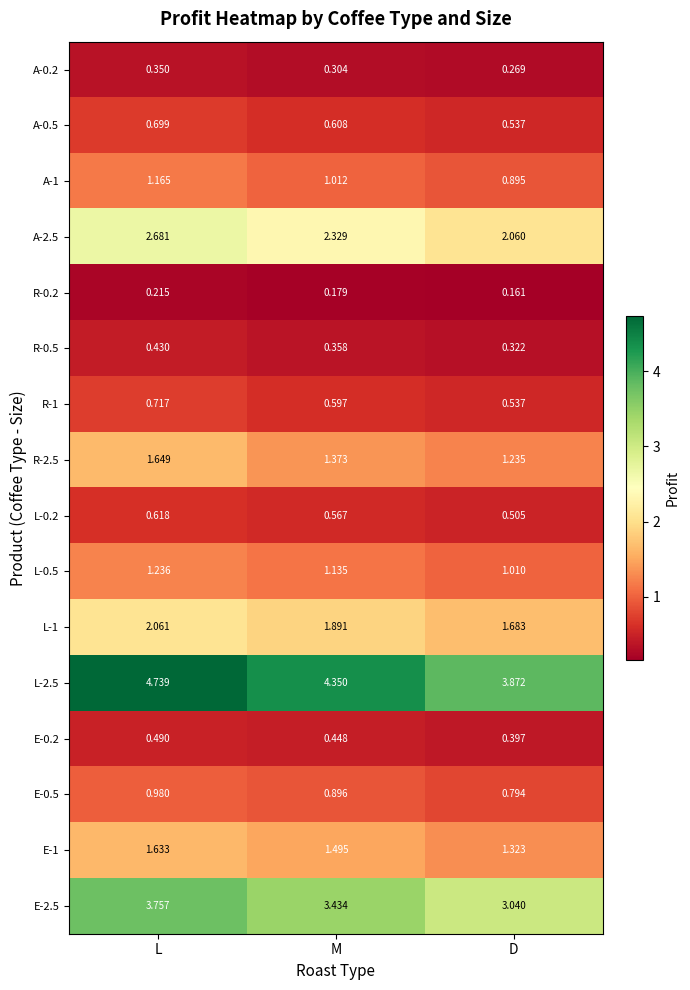

Where is A-0.2 nearest to the value 0?

D